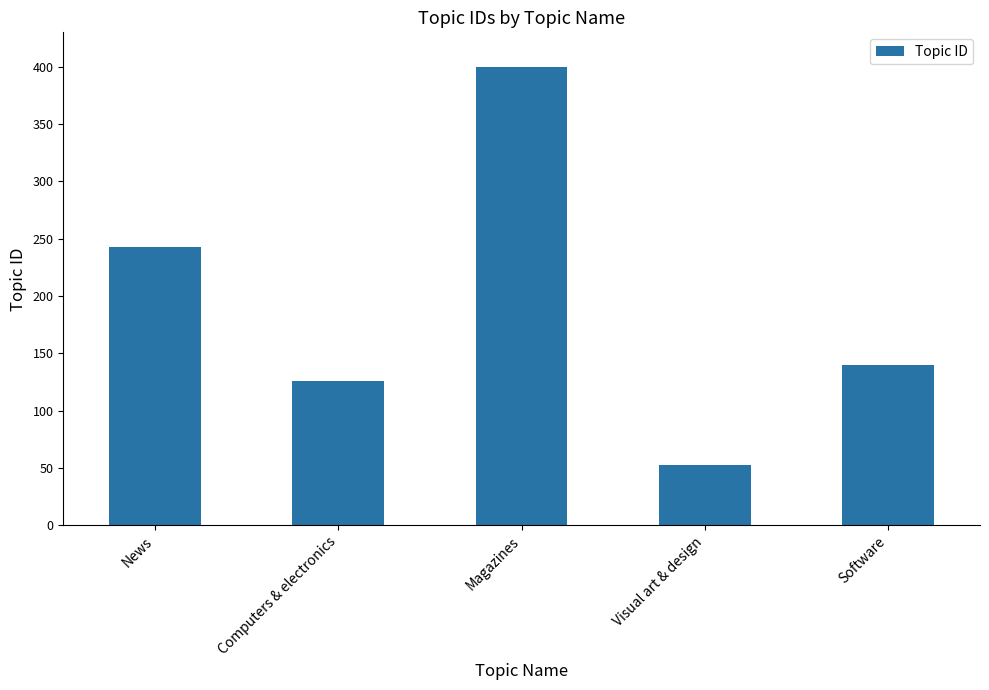

What is the greatest value displayed?

400